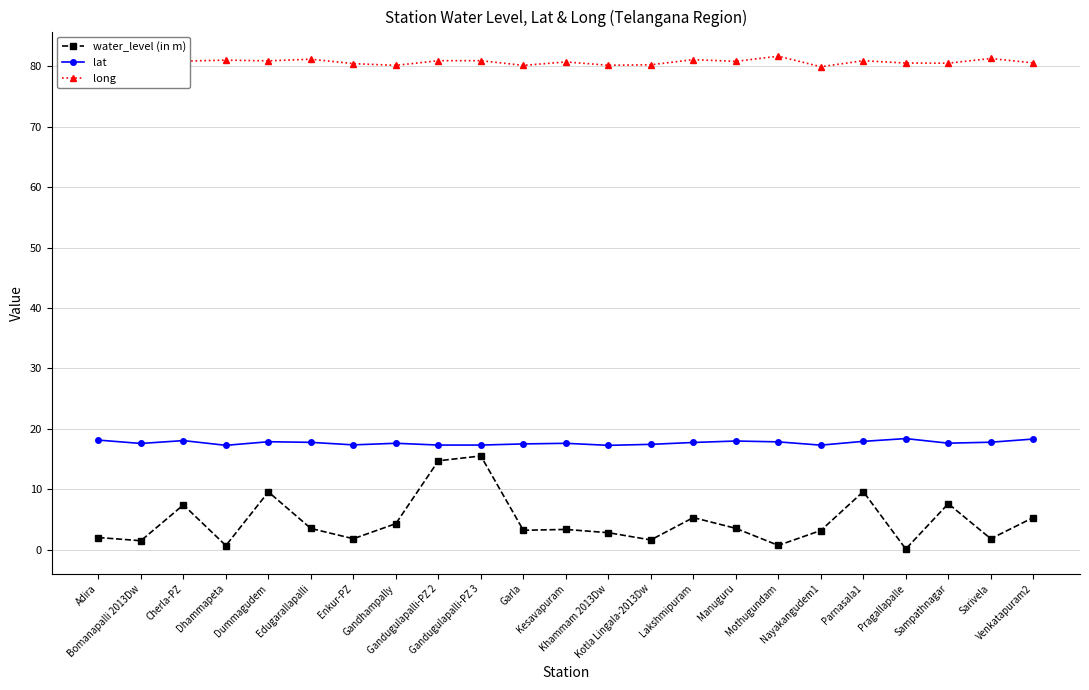

The value of long at Dummagudem is 44.0. True or false?

False